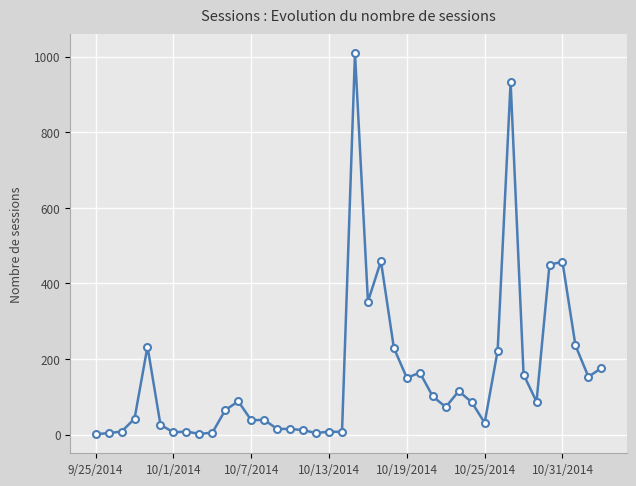

What is the sum of all values?

6268